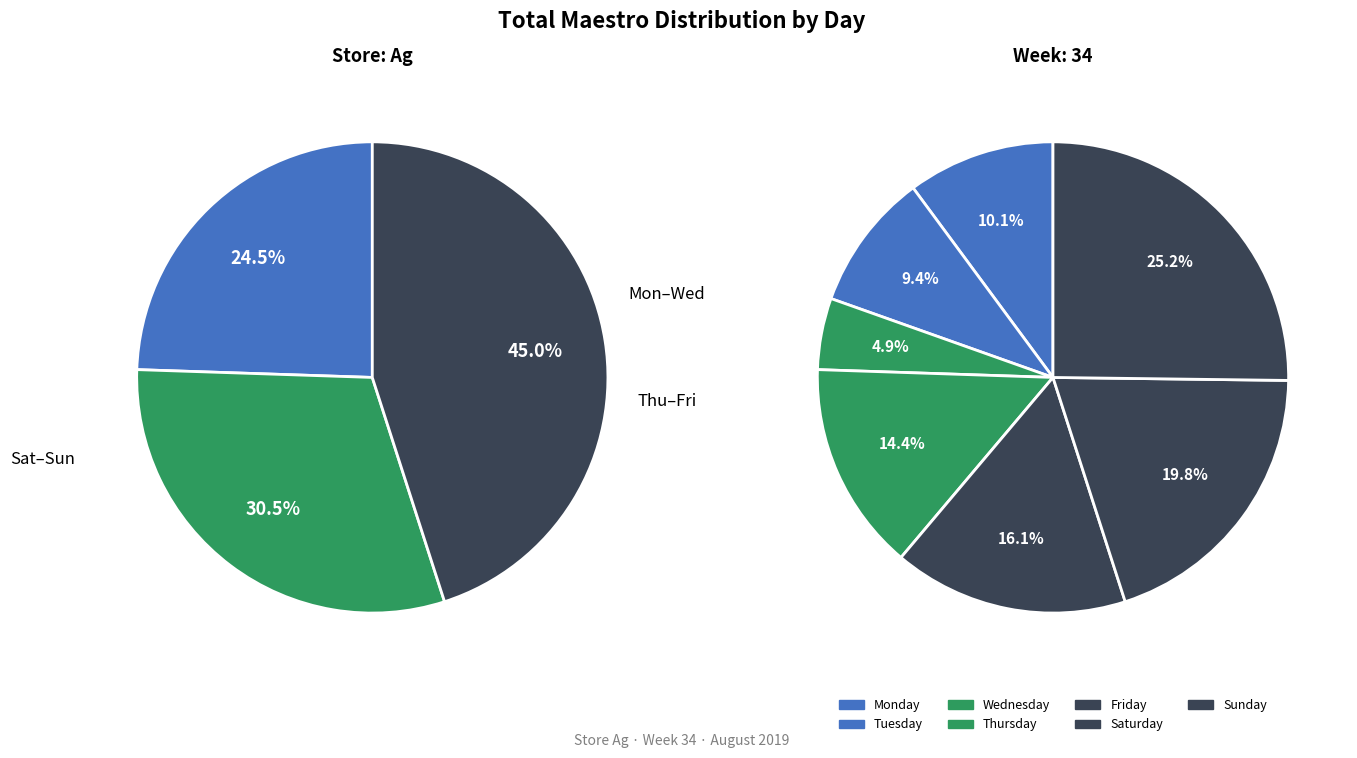

To the nearest percent, what is the difference between the Saturday and Monday slice percentages?

10%